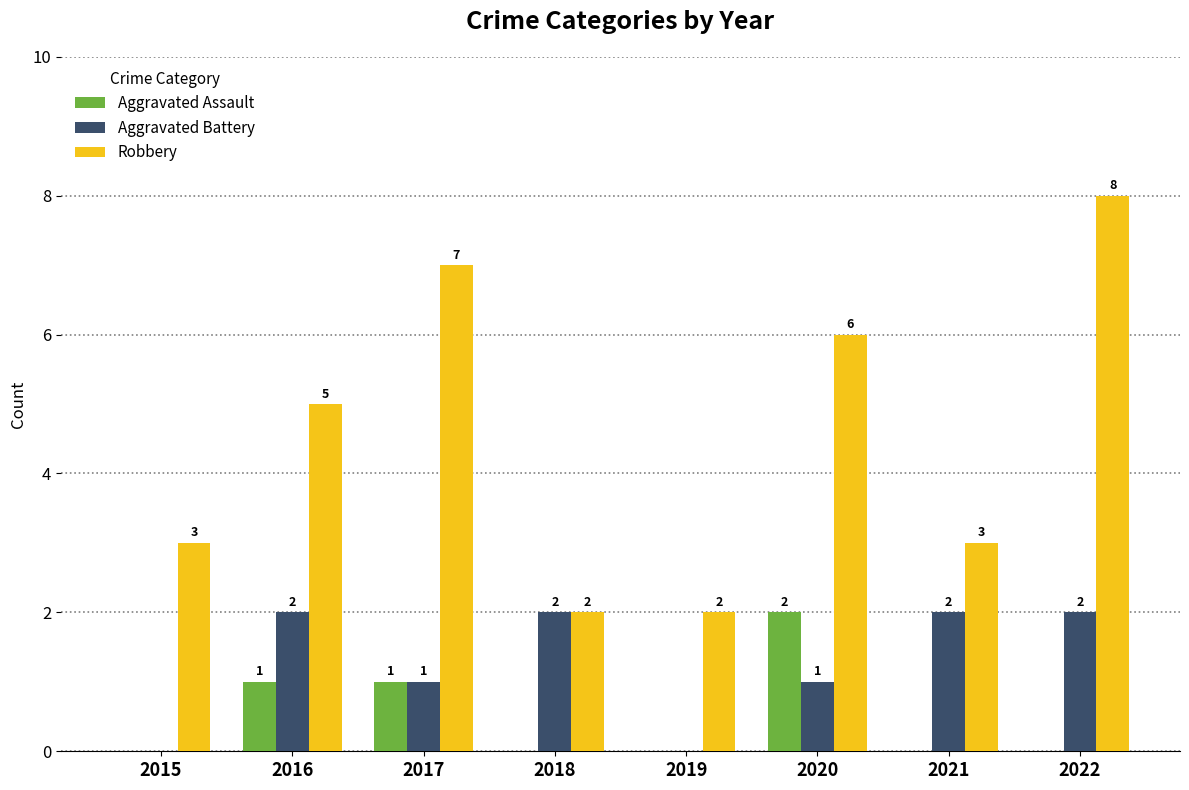

Is it true that Aggravated Assault equals 1 at 2021?

False